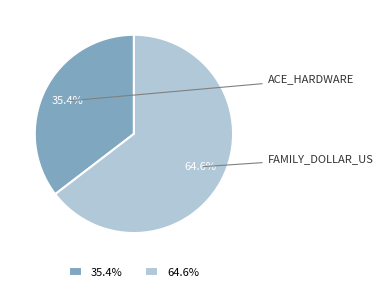

What is the total percentage of 35.4% and 64.6%?

100.0%